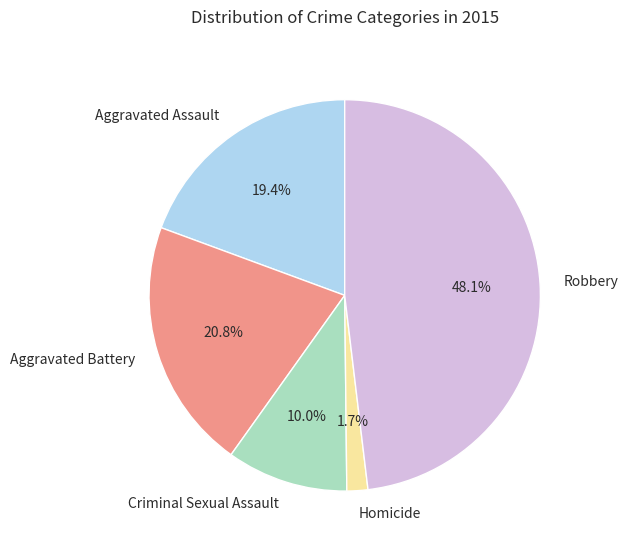

What percentage is the Aggravated Battery slice, to the nearest percent?

21%